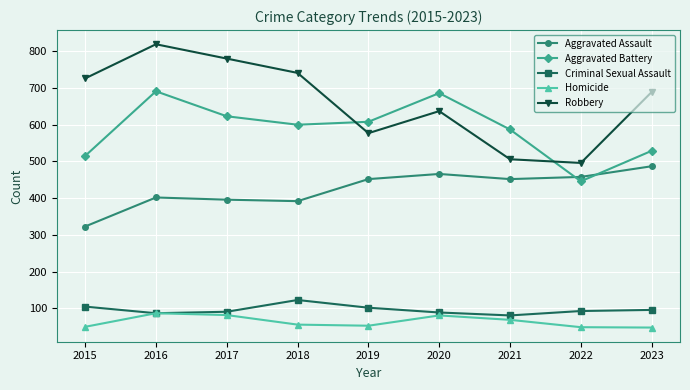

What is the value of the Homicide point at the 9th from the left?

48